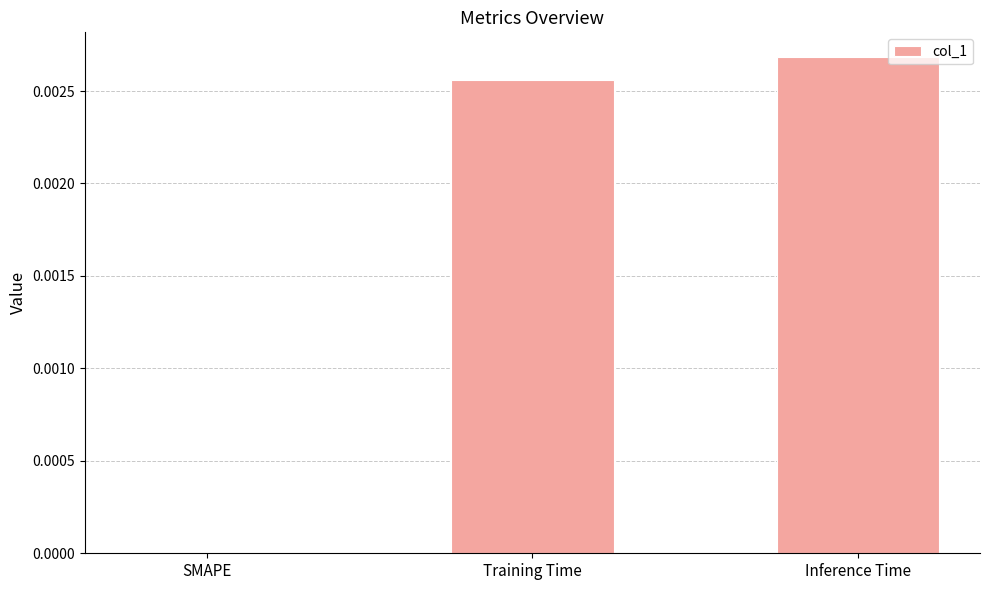

How many data points are above 0?

2